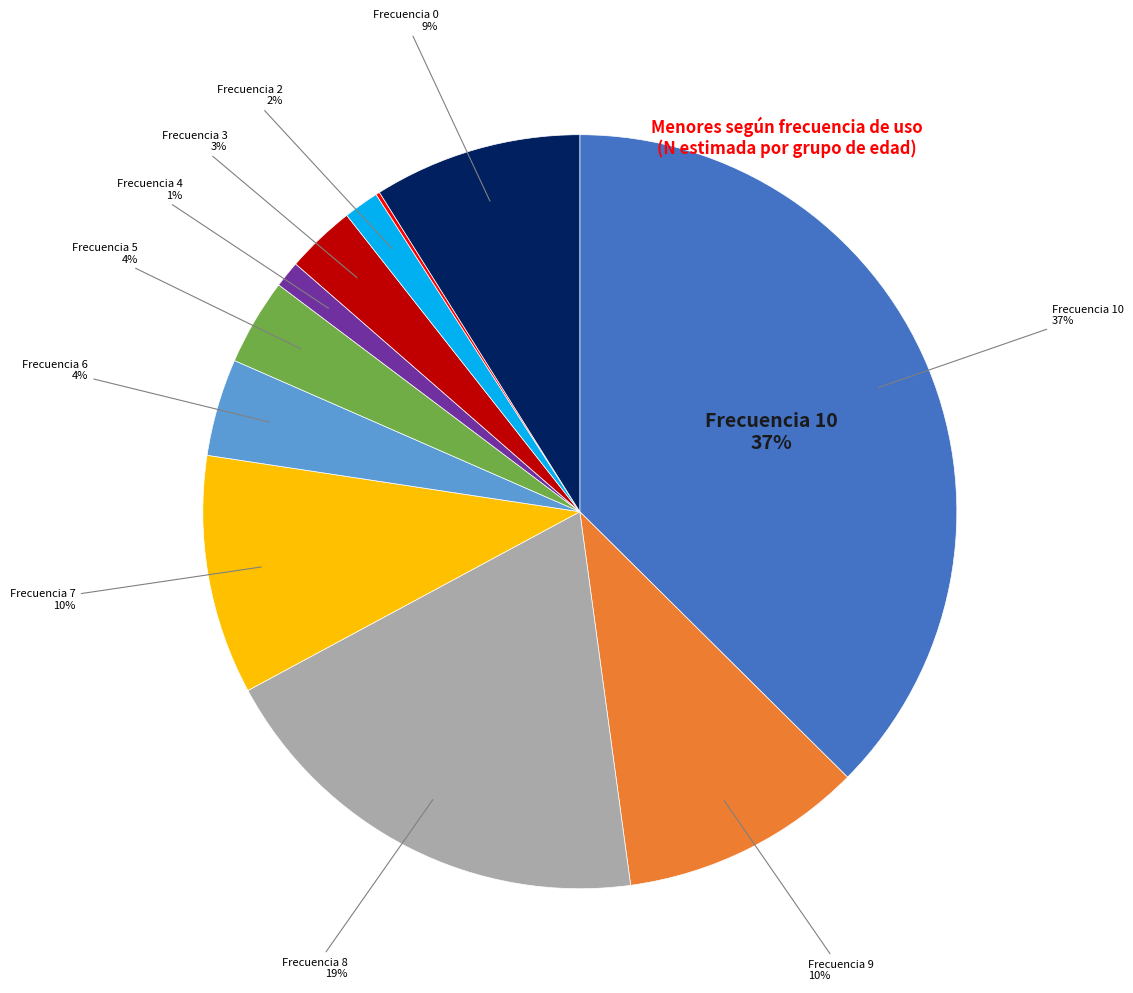

To the nearest percent, what is the average slice percentage?

9%